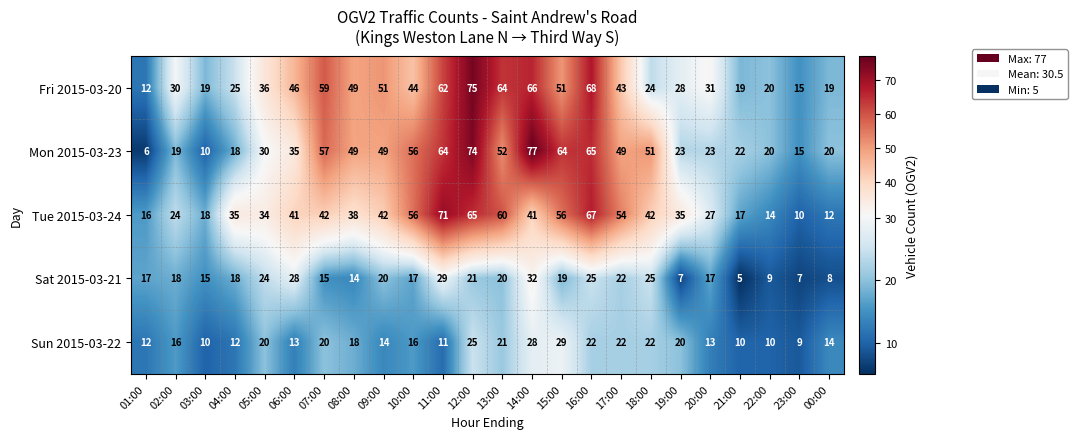

What is the difference between the highest and lowest values at 21:00?

17